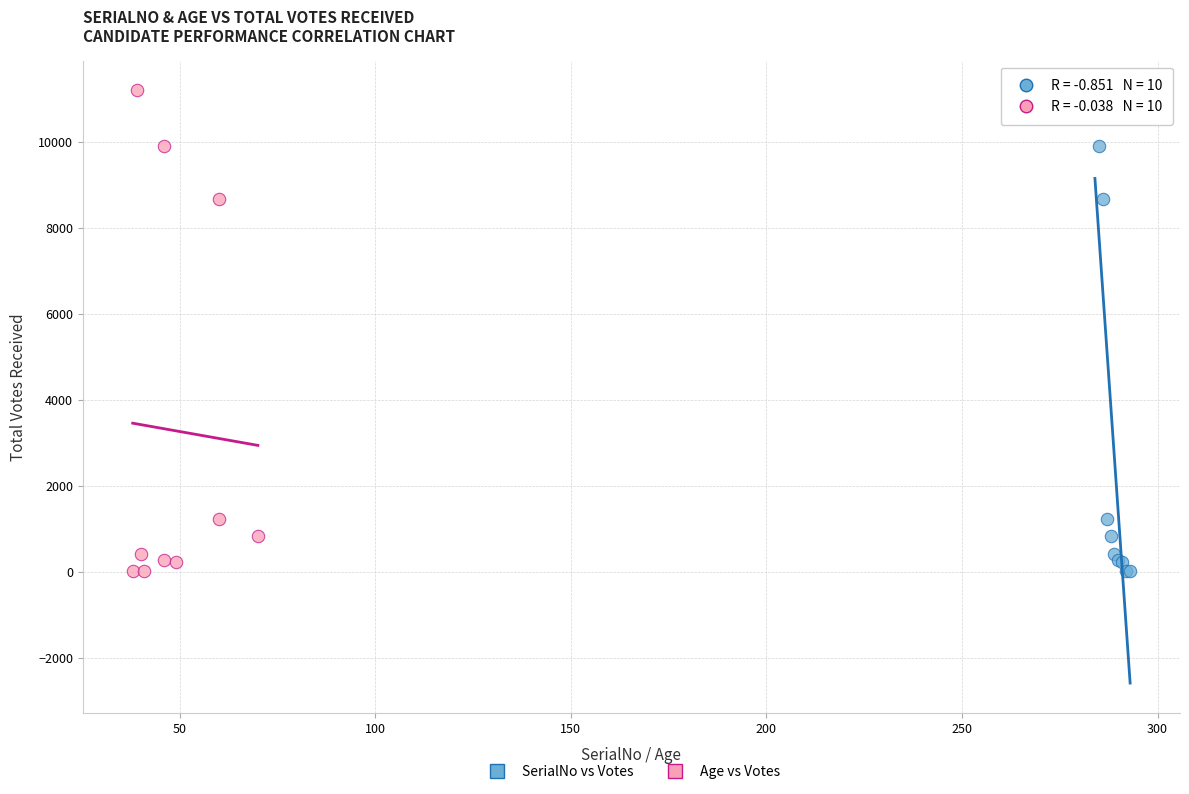

What are all the series names shown in the legend?

SerialNo vs Votes, Age vs Votes